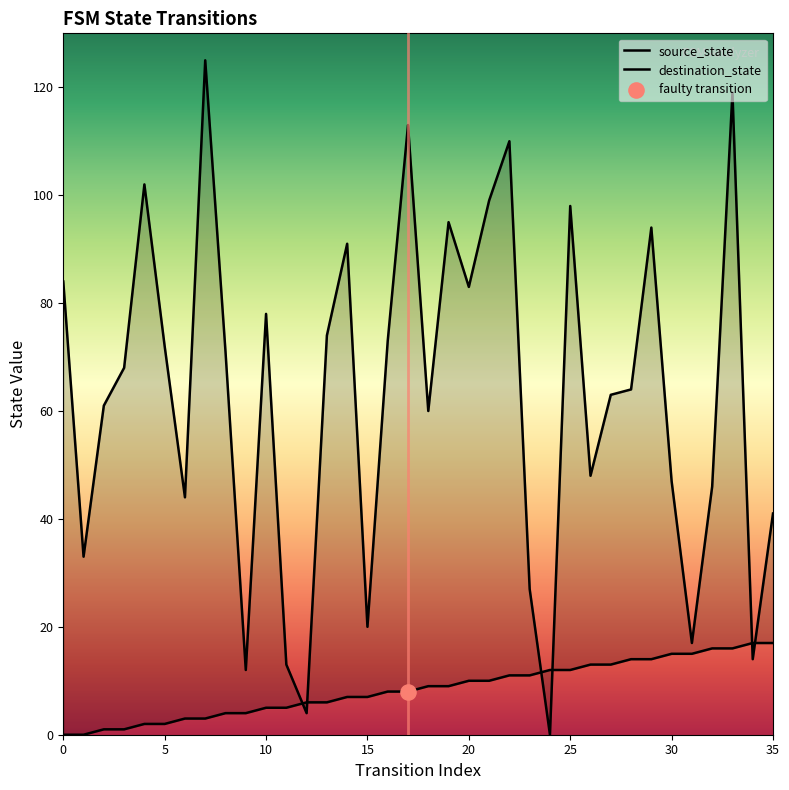

Which series has the widest spread of Y values?

destination_state